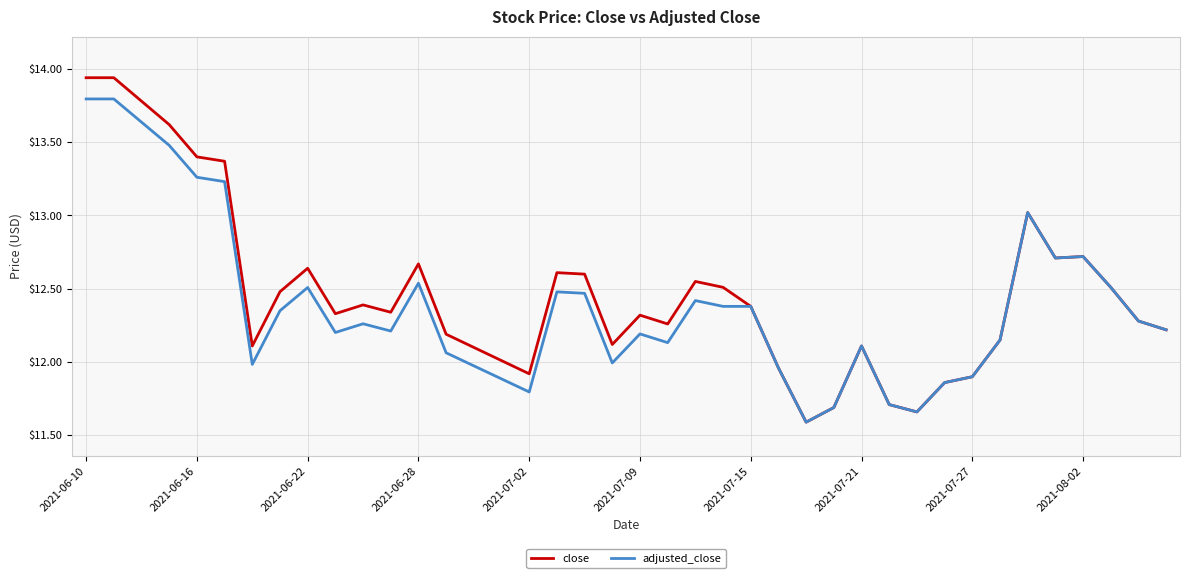

What is the smallest value displayed?

11.6